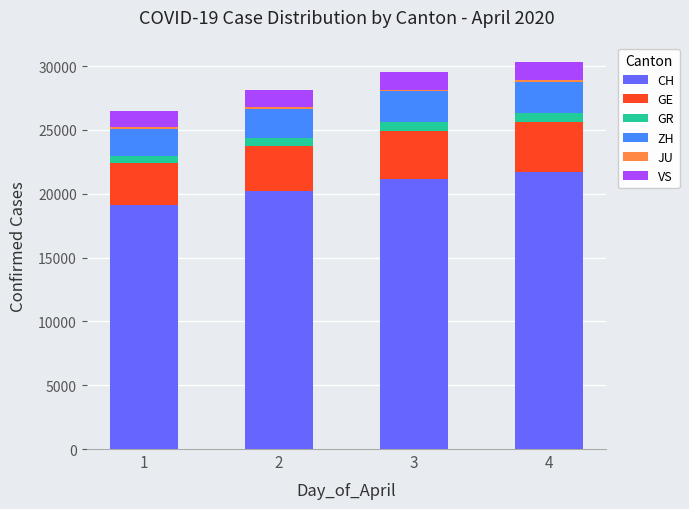

The value of CH at 4 is 21728. True or false?

True